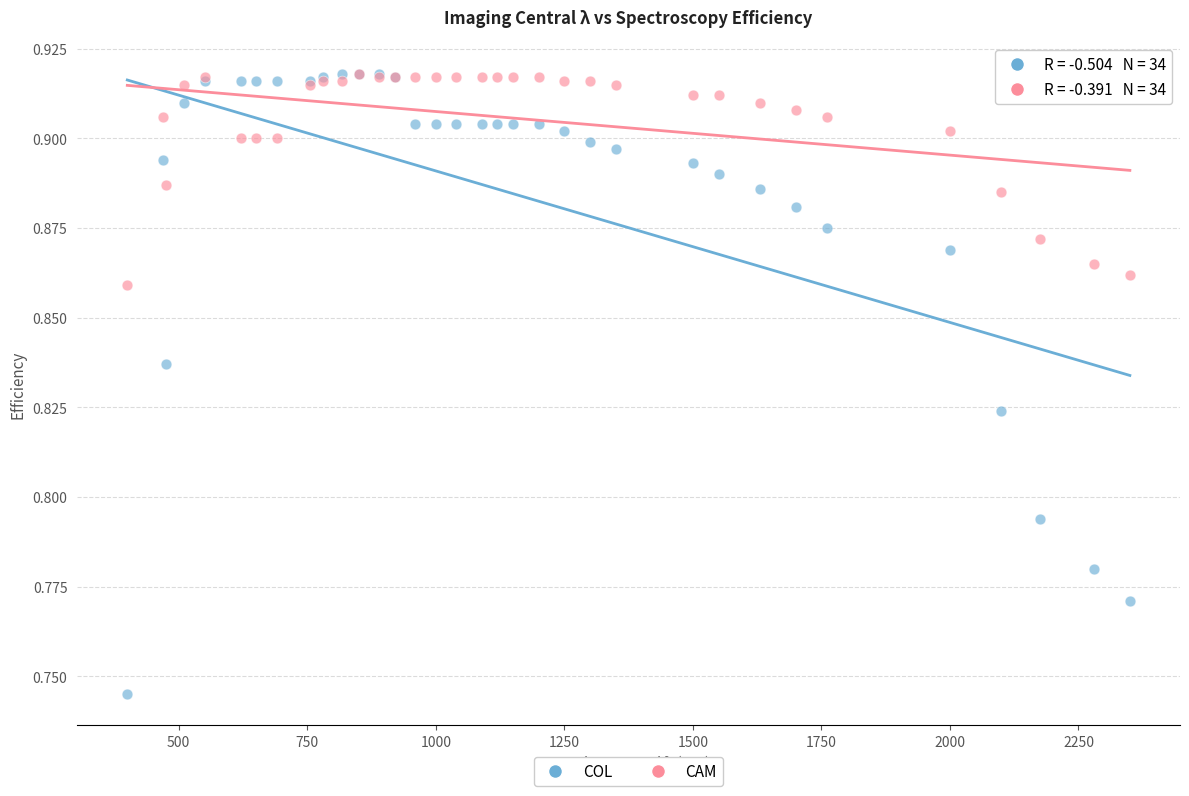

What are all the series names shown in the legend?

COL, CAM